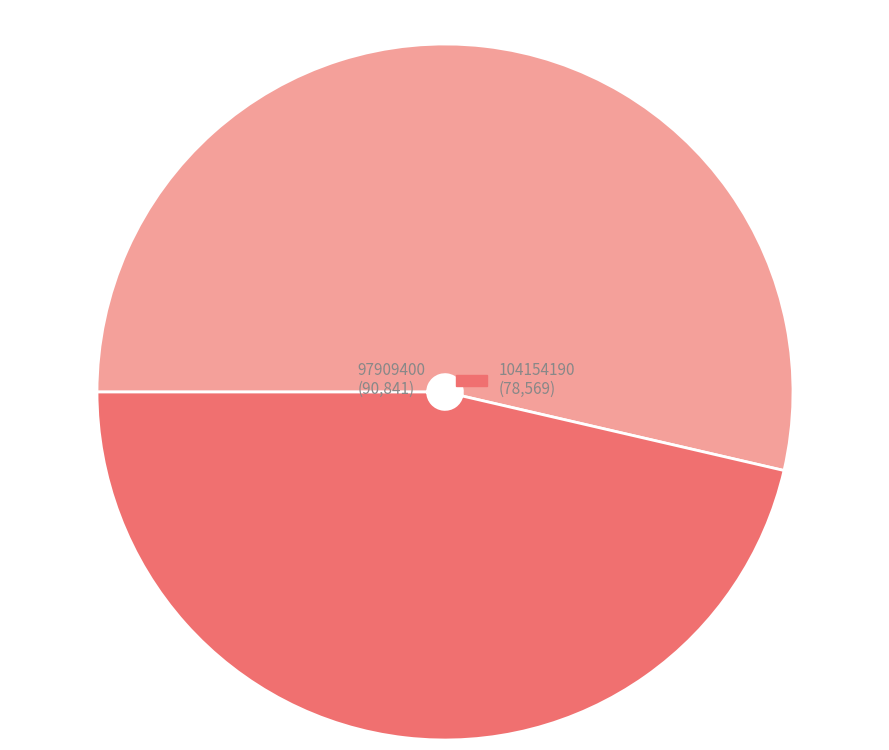

Is there any slice that represents more than half of the pie?

Yes